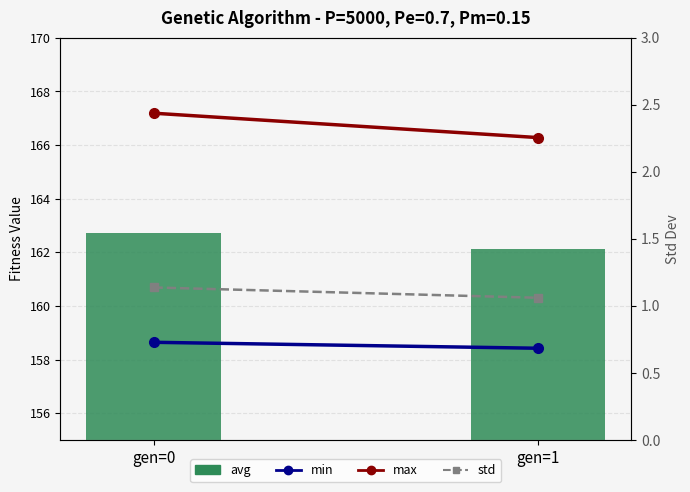

What is the minimum value for avg?

162.1